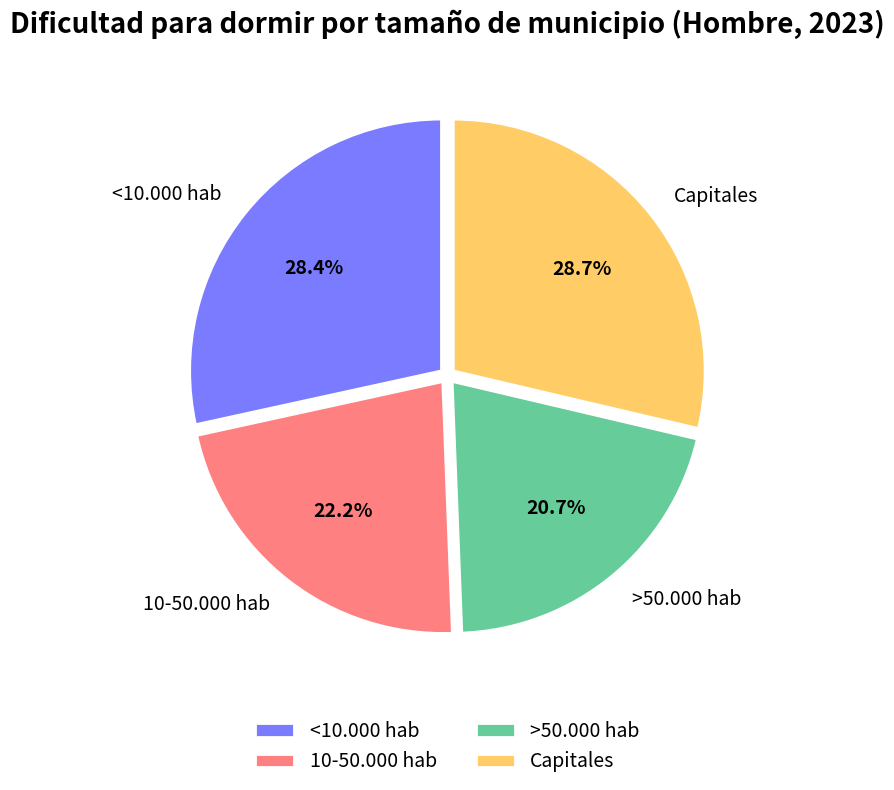

Is it true that 10-50.000 hab is 22% of the pie?

True